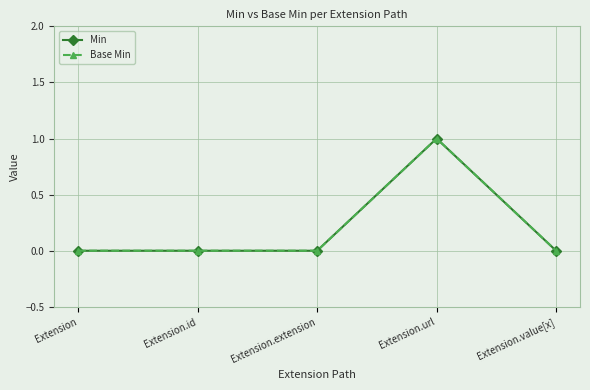

What is the highest value of the Min series?

1